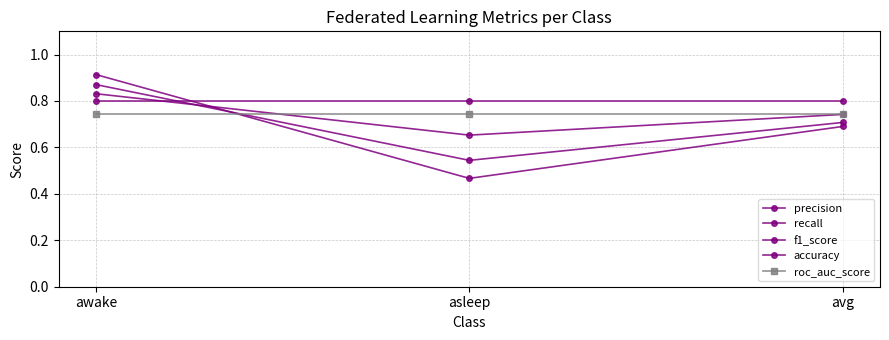

How many distinct data groups are displayed?

5